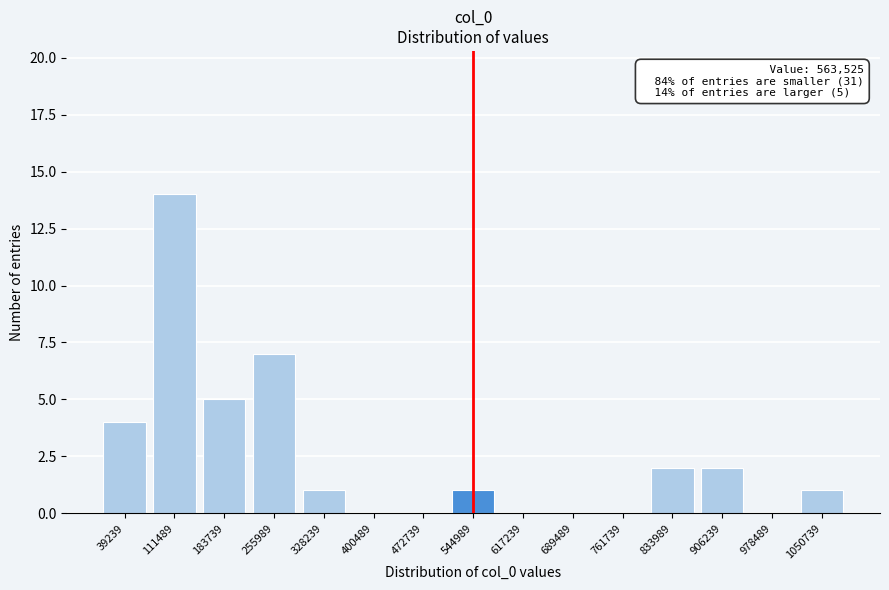

Reading left to right, list all the values displayed in this chart.

39239=4	111489=14	183739=5	255989=7	328239=1	400489=0	472739=0	544989=1	617239=0	689489=0	761739=0	833989=2	906239=2	978489=0	1050739=1